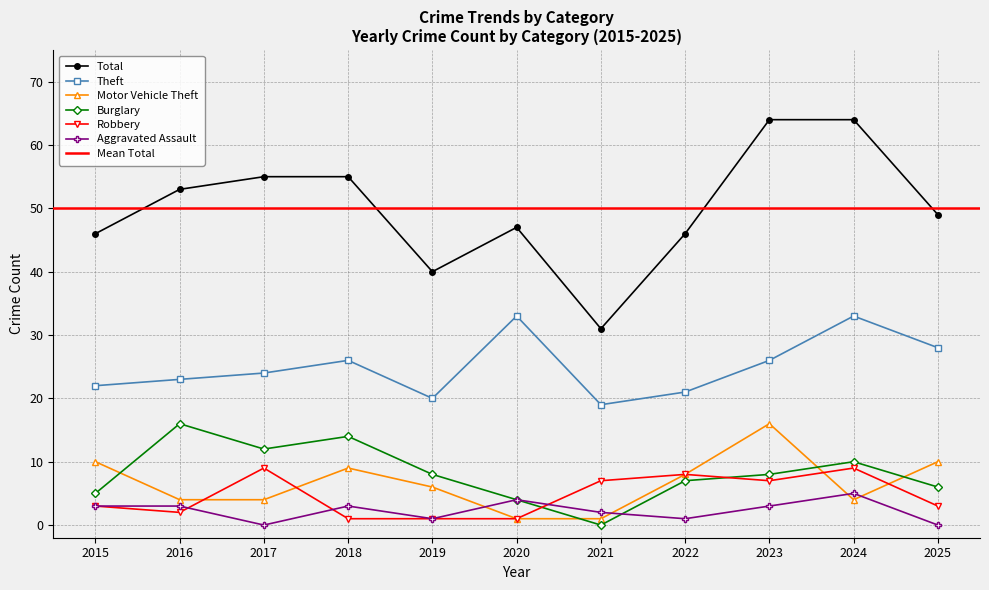

True or false: Aggravated Assault has more than 2 points higher than both neighbors.

True